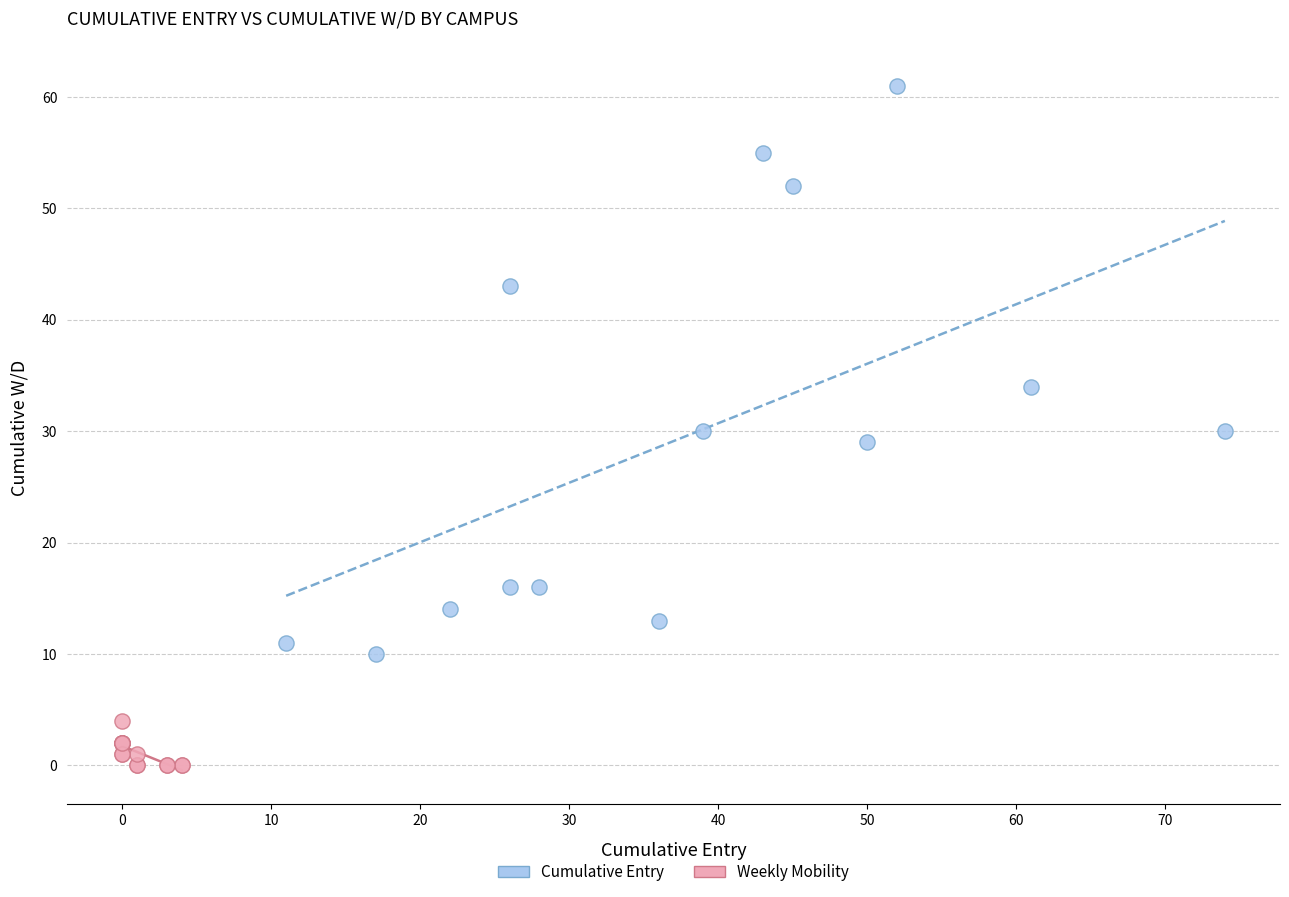

Which series reaches the maximum Y coordinate?

Cumulative Entry